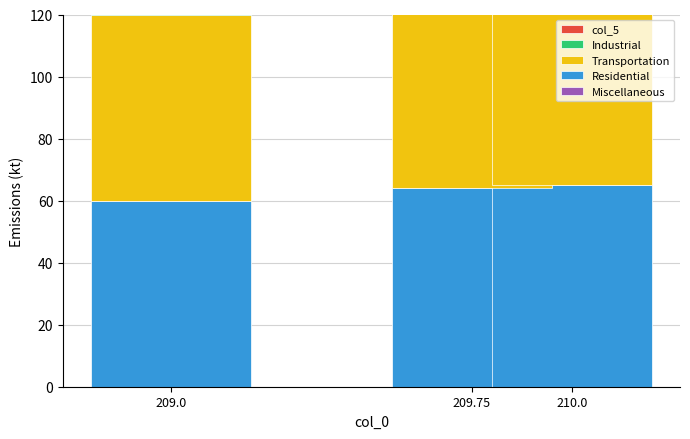

What is the sum of the Transportation values at 209.75 and 209.0?

122.0